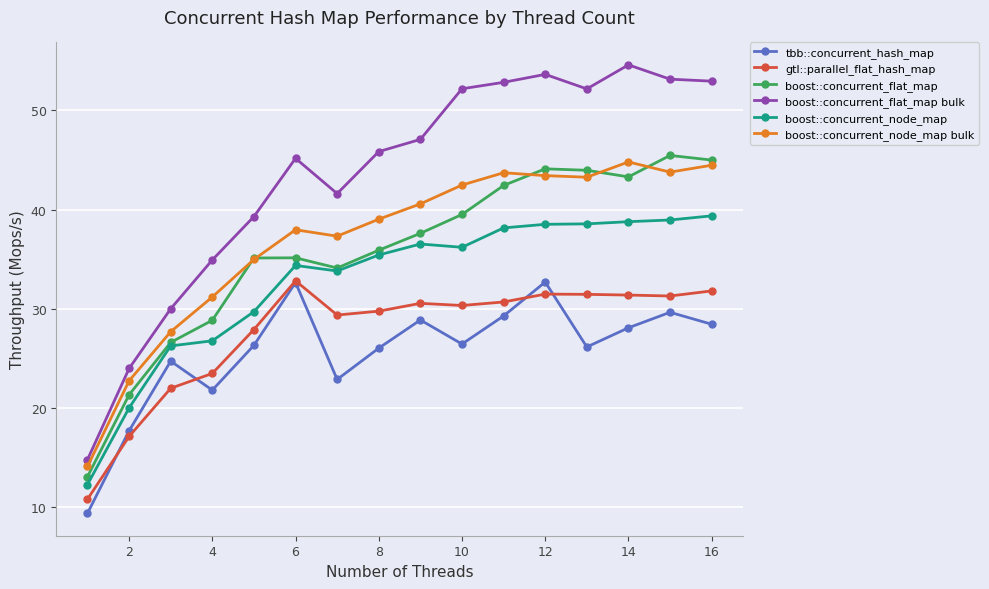

How many interior local valleys does the tbb::concurrent_hash_map series have?

4